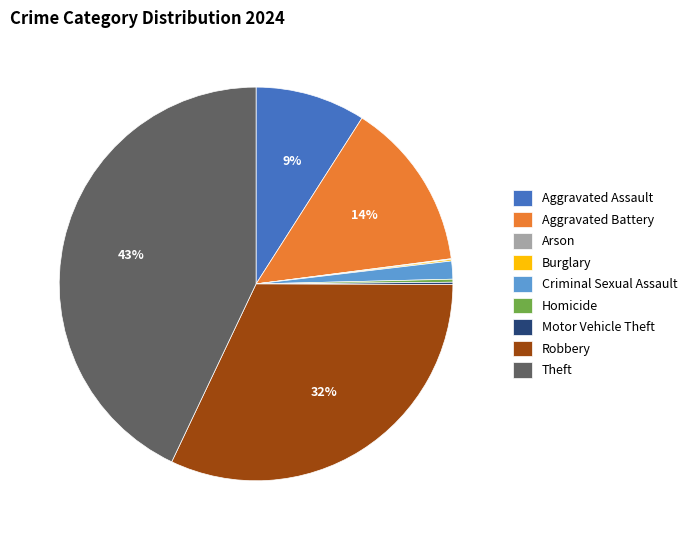

Between Robbery and Criminal Sexual Assault, which is larger?

Robbery